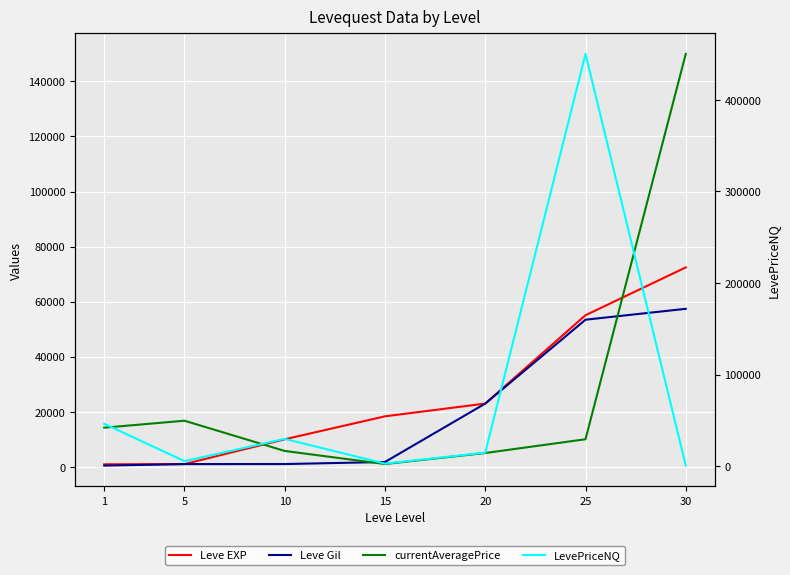

What is the lowest value of the Leve Gil series?

420.0